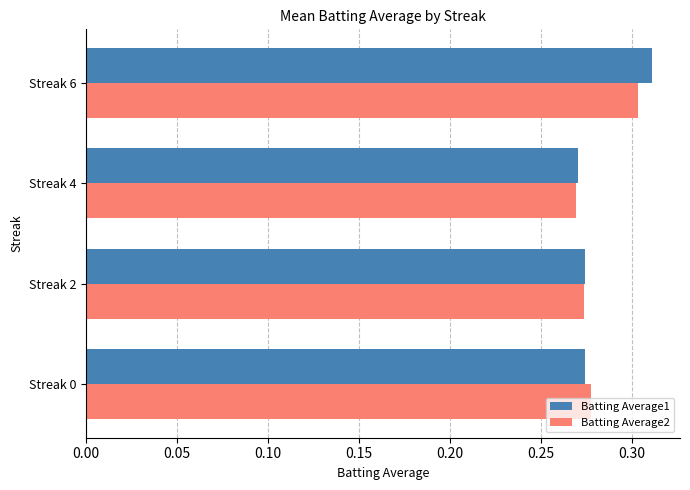

Count the Batting Average1 values in the range 0 to 1.

4